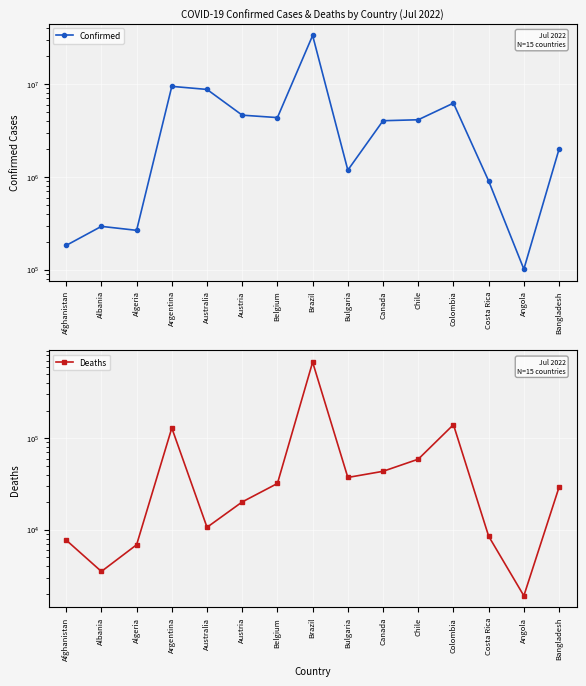

Where is Confirmed nearest to the value 16676009?

Argentina